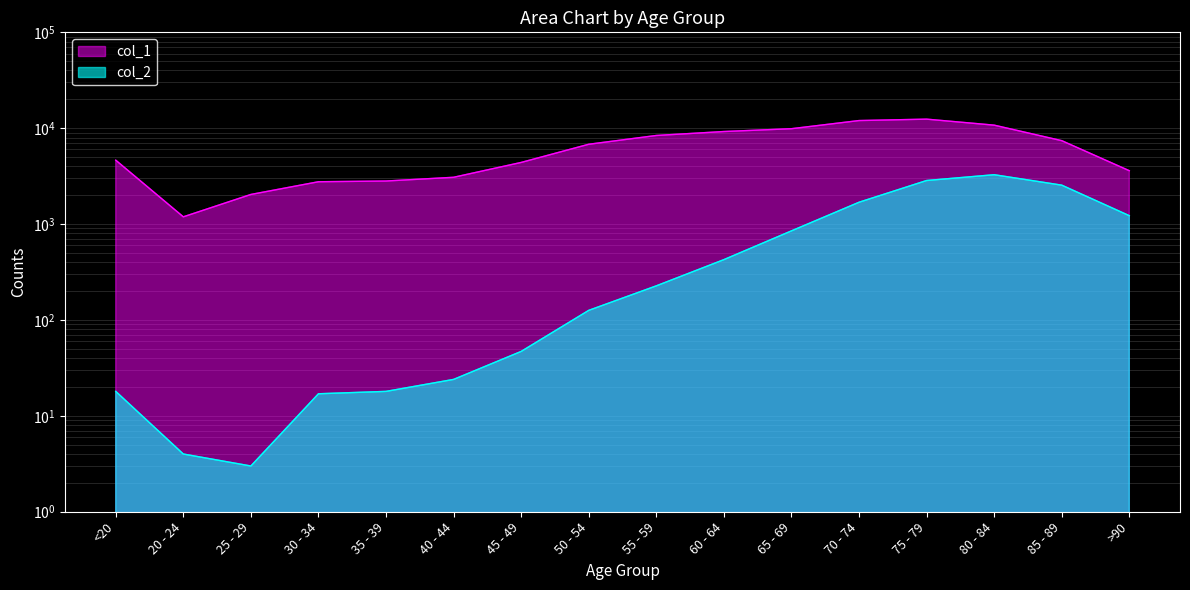

What is the total value across all series at 60 - 64?

9662